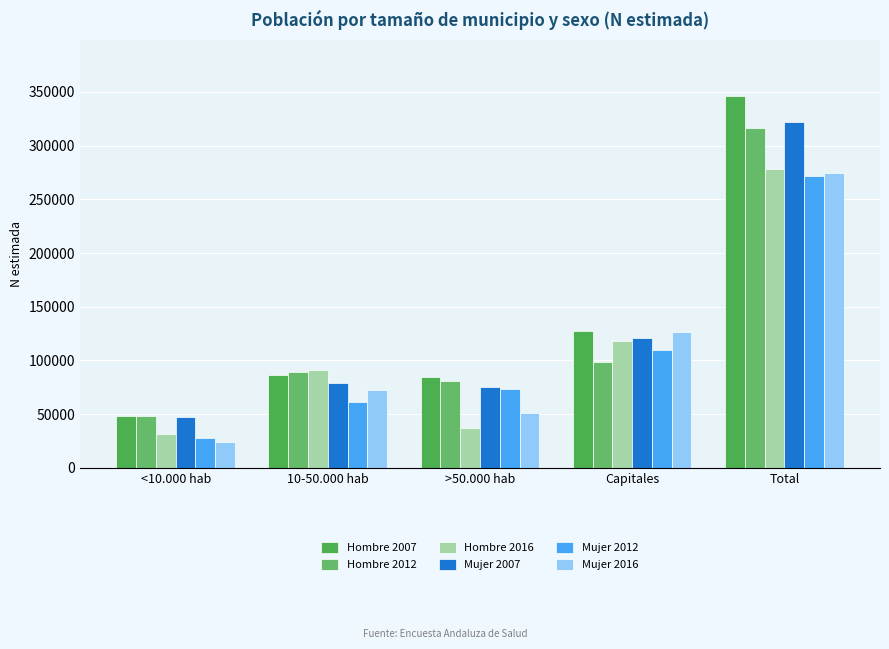

True or false: Hombre 2012 has a value of 415084 at Total.

False